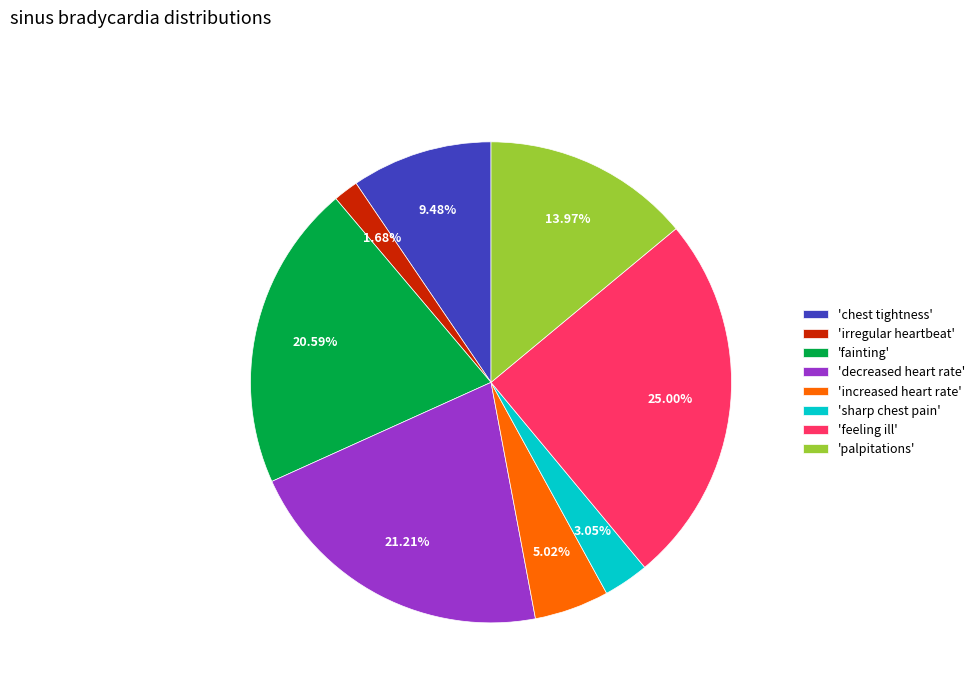

Which has a higher value, 'fainting' or 'chest tightness'?

'fainting'